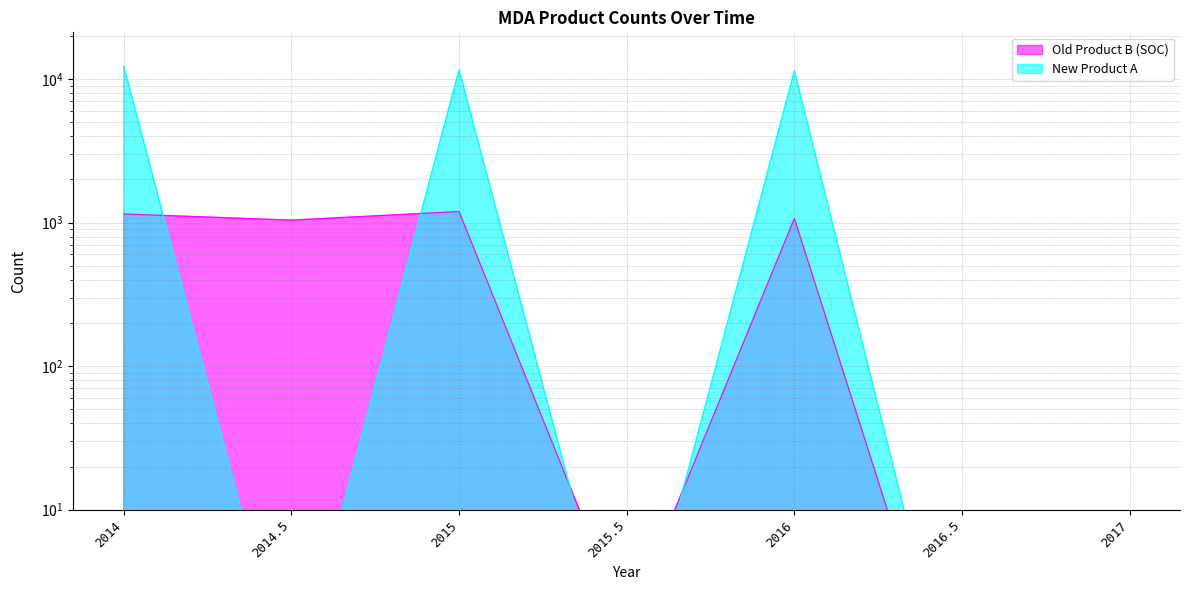

Which category has the lowest value in the New Product A series?

2016.5